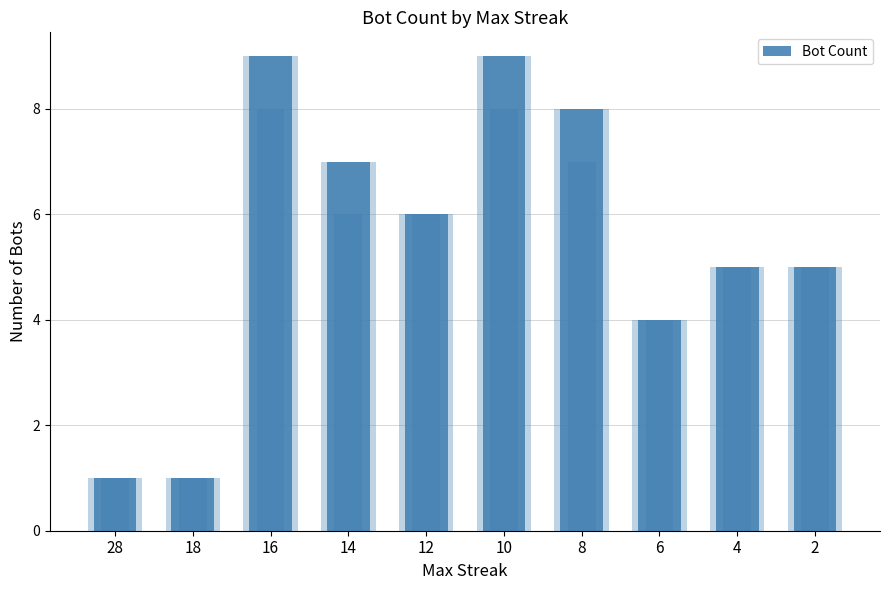

What is the ratio of the value at 14 to the value at 16?

0.8